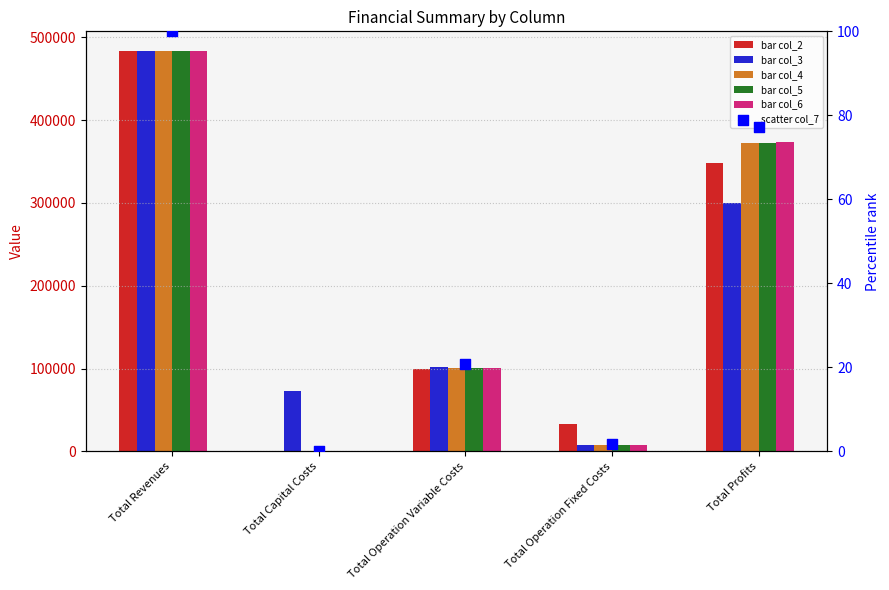

Which series has the widest spread of Y values?

bar col_5